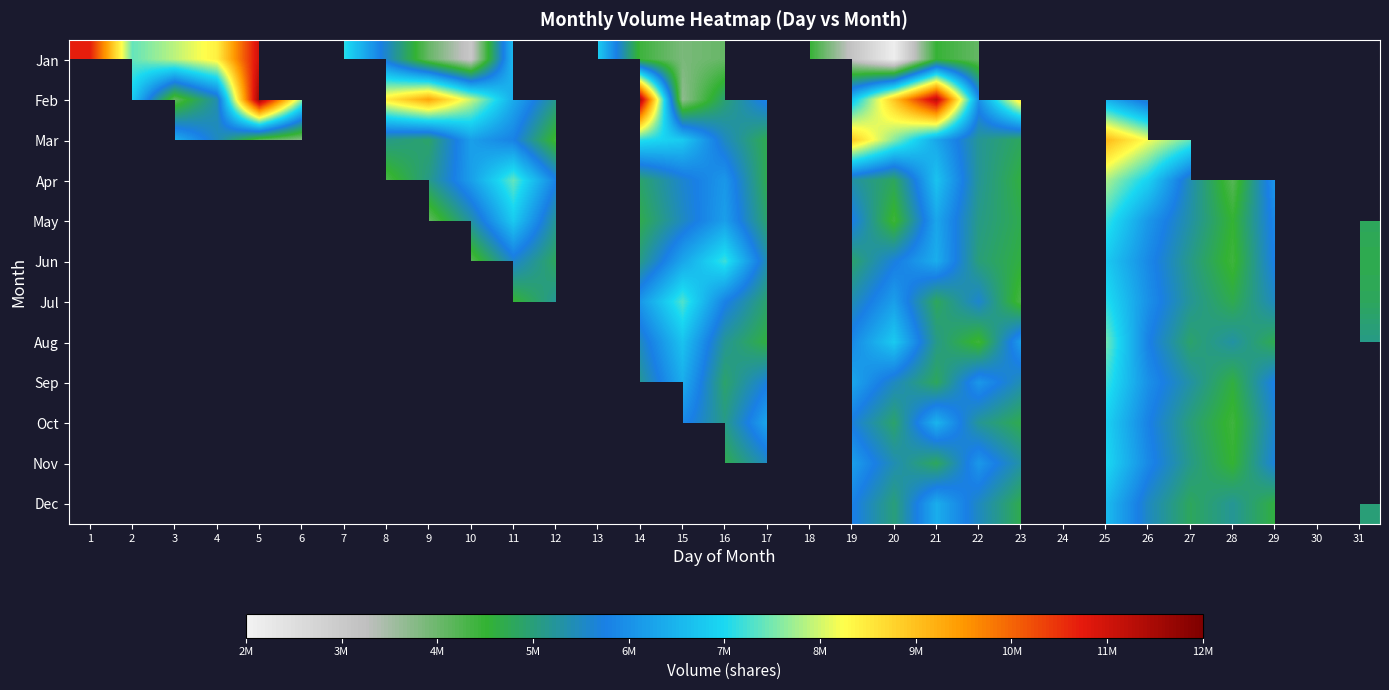

What is the maximum value for Jan?

11025500.0